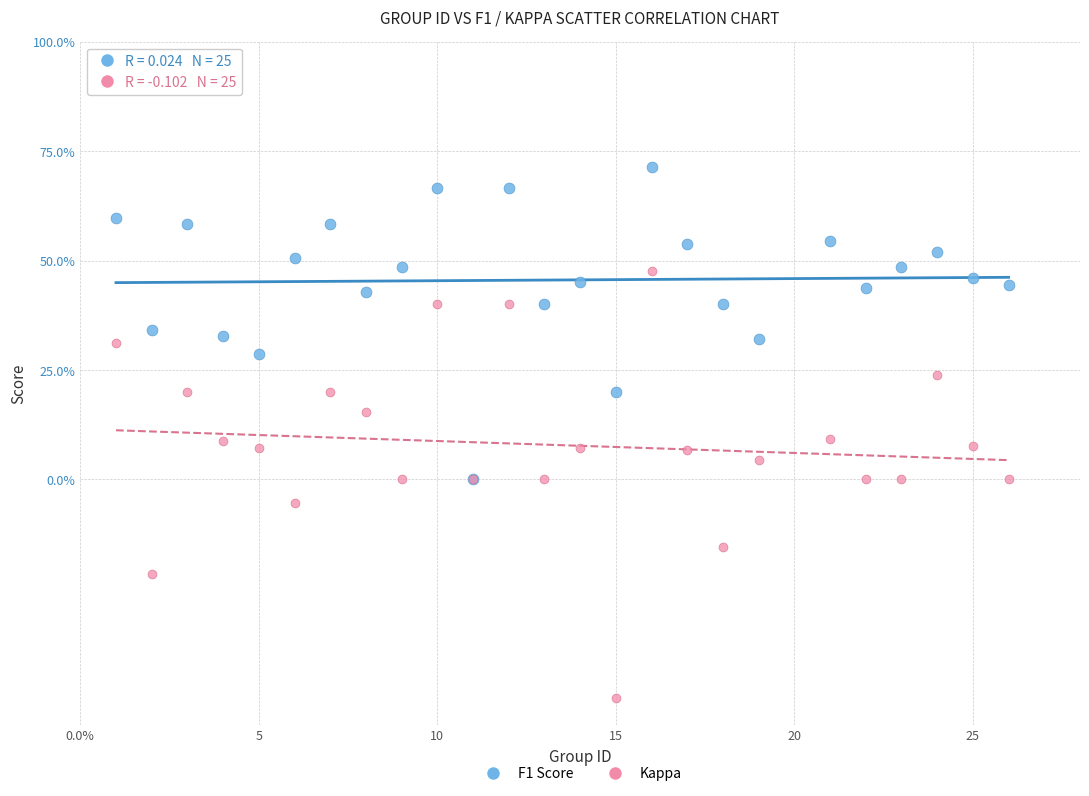

What are all the series names shown in the legend?

F1 Score, Kappa